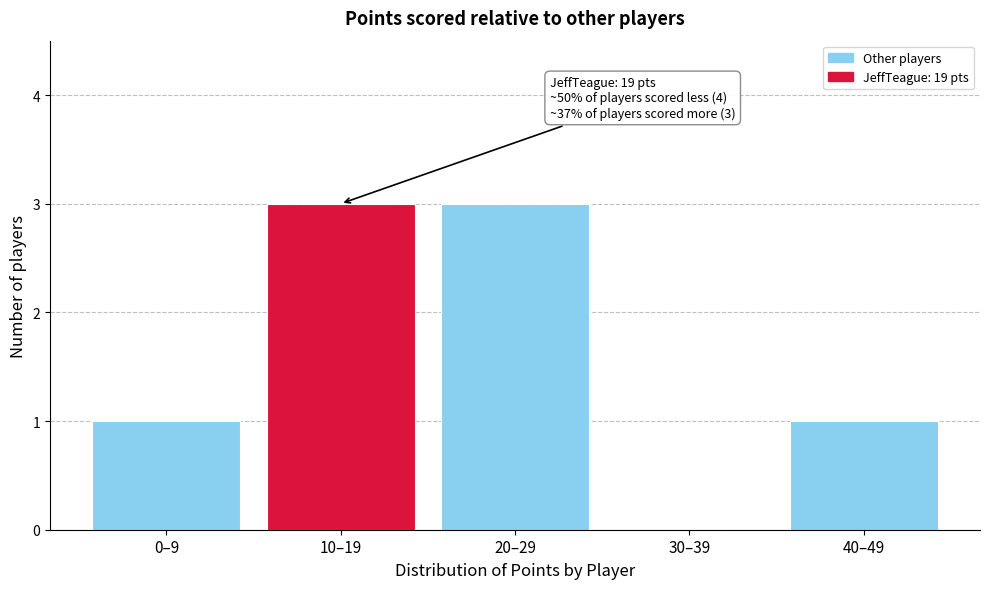

Reading left to right, list all the values displayed in this chart.

0–9=1	10–19=3	20–29=3	30–39=0	40–49=1